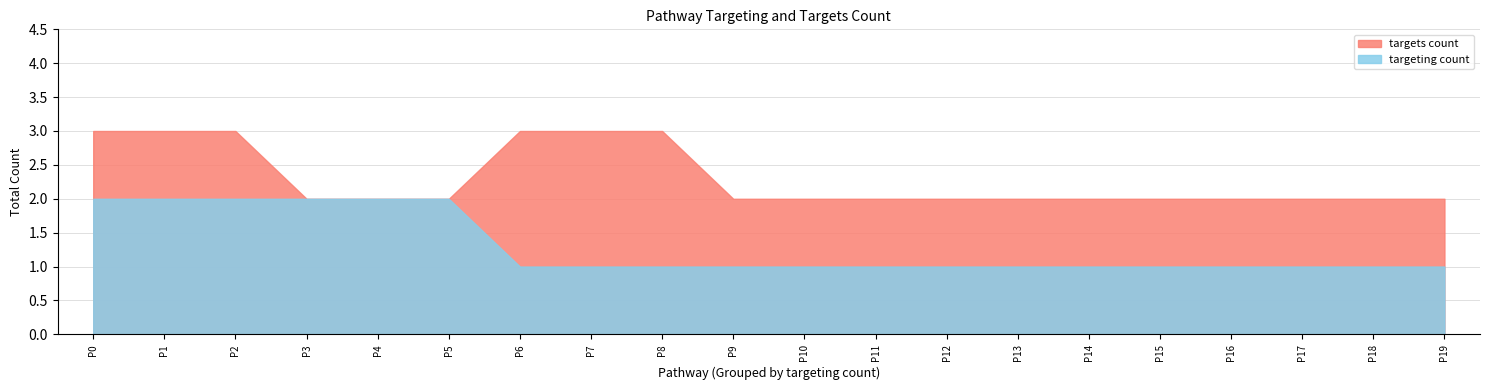

Which series has the largest total across all categories?

targets count